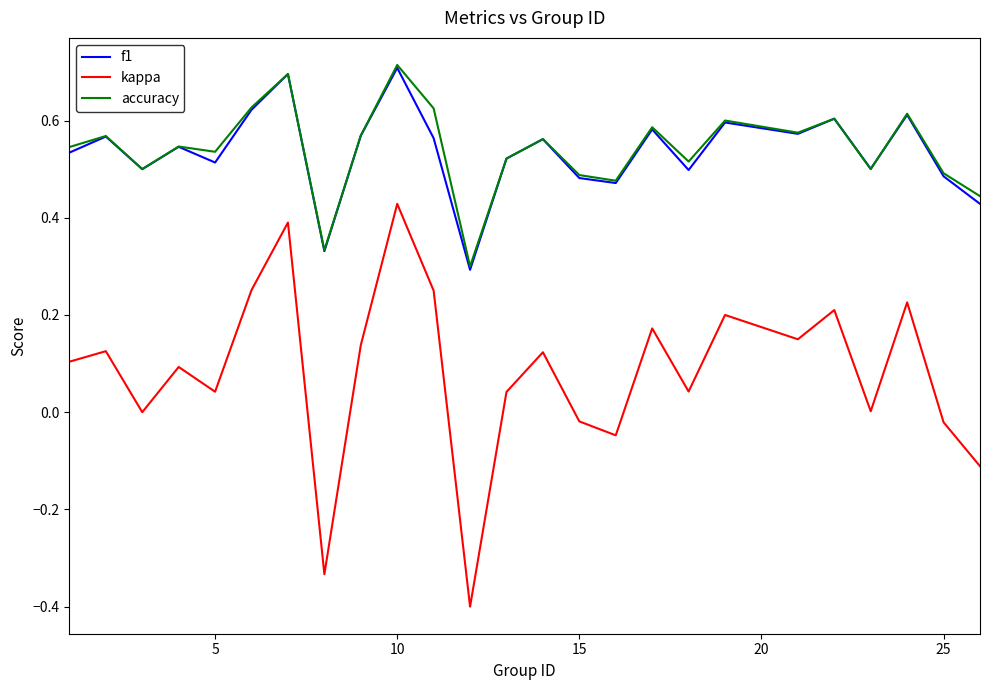

Which series has the largest range (max minus min)?

kappa